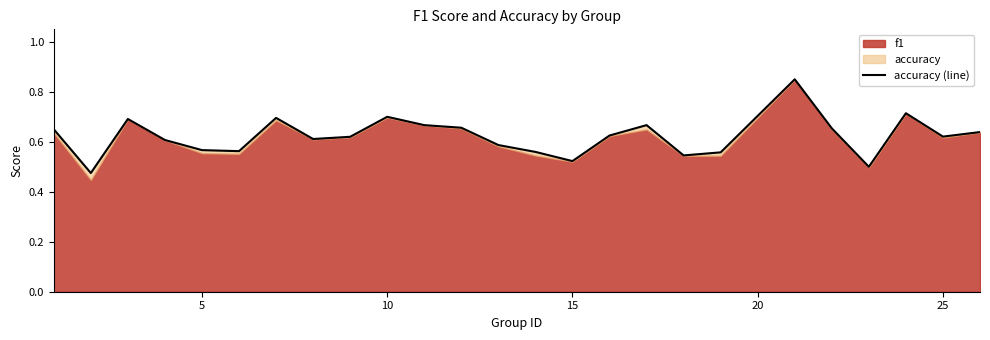

The value at 13 is 0.2. True or false?

False